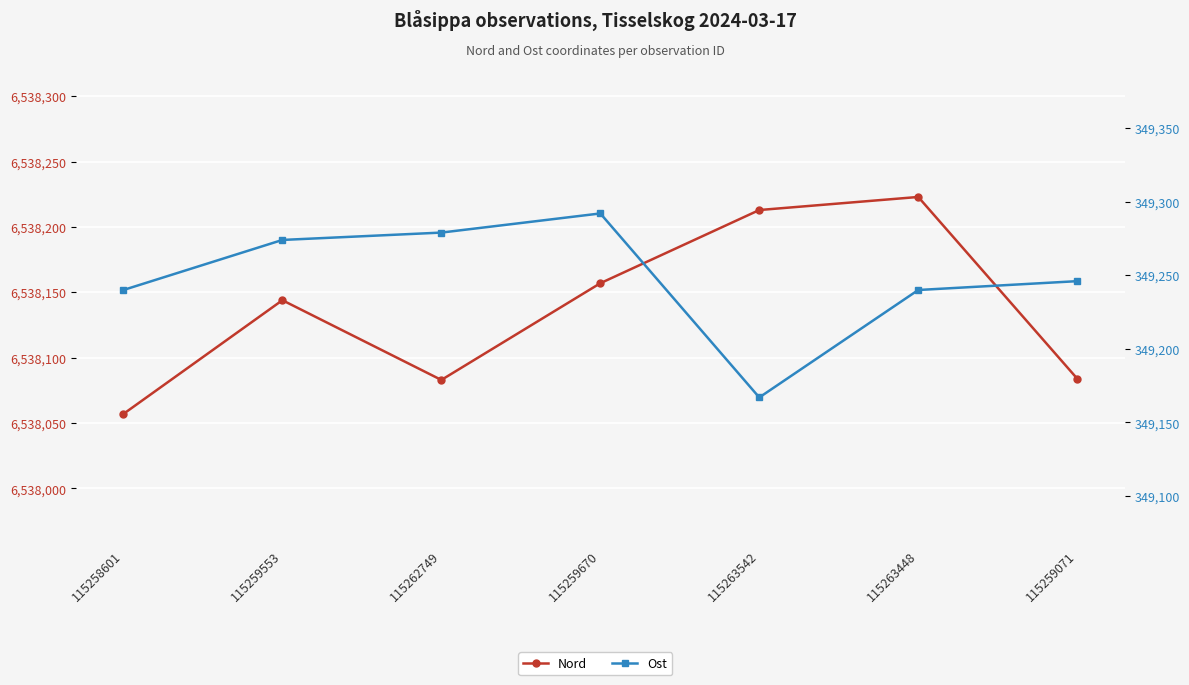

What is the total value across all series at 115259670?

6887449